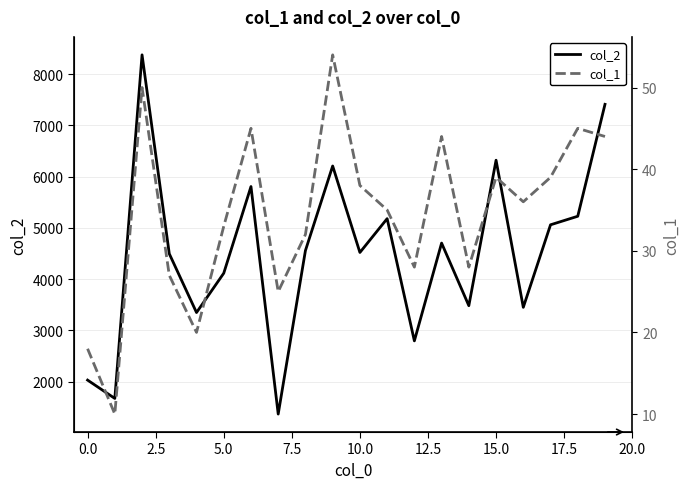

How many lines are shown in the chart?

2